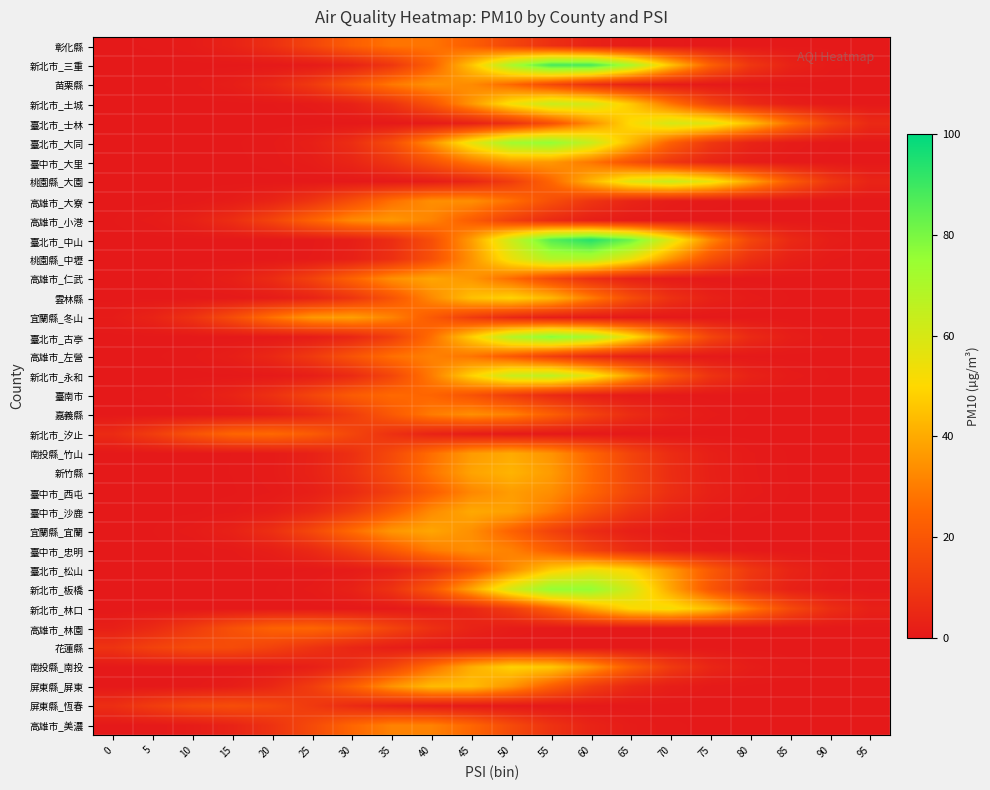

What is the difference between the highest and lowest values at 95?

5.2